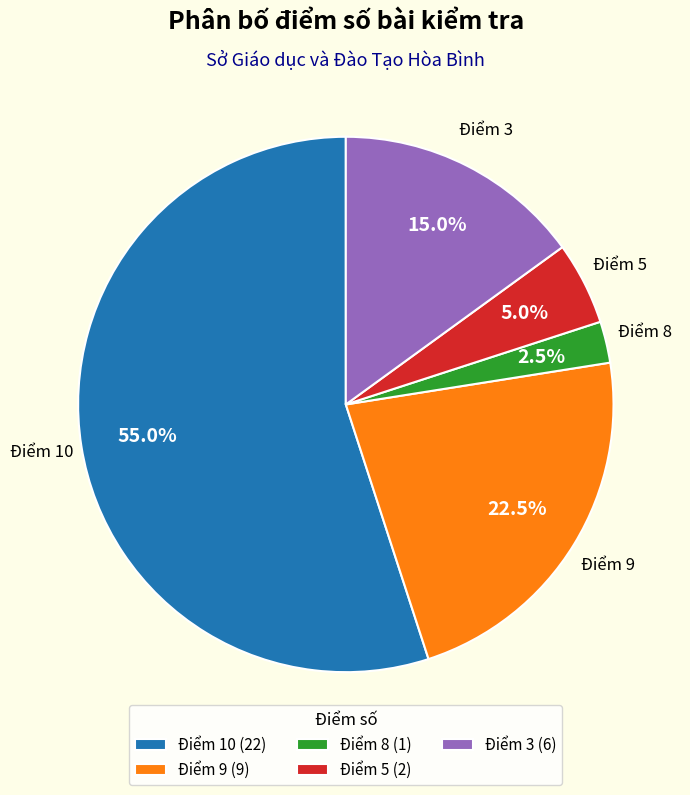

Which has a higher value, Điểm 8 (1) or Điểm 3 (6)?

Điểm 3 (6)